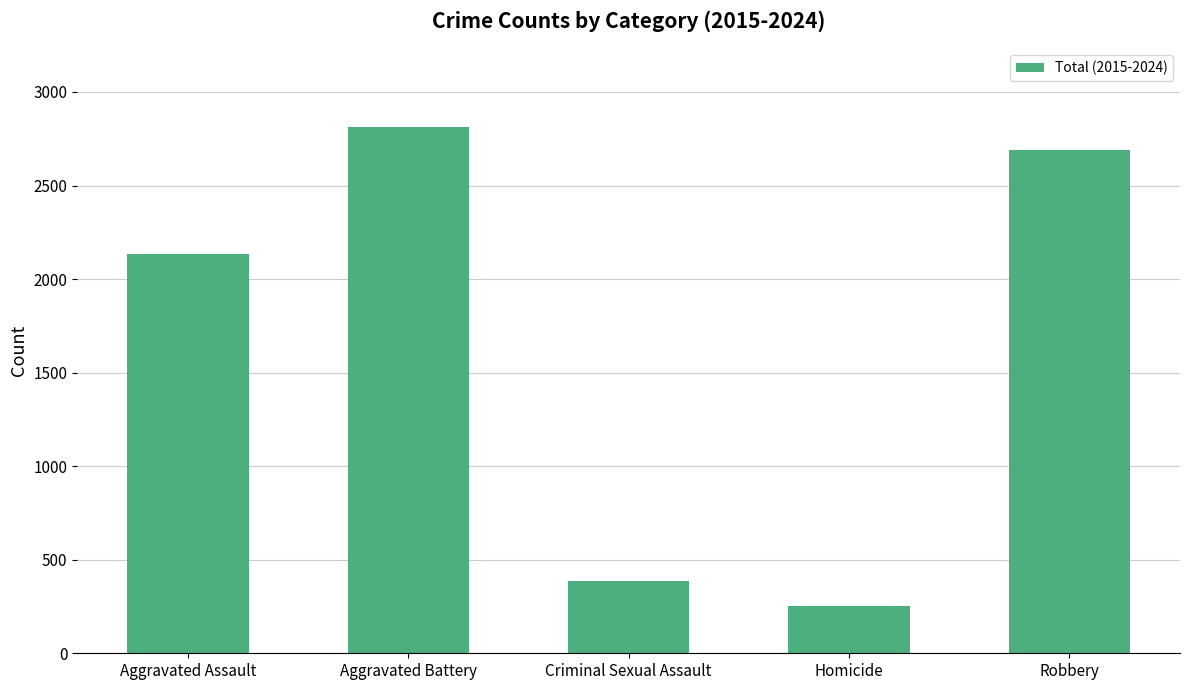

What is the change in value from Criminal Sexual Assault to Robbery?

+2305